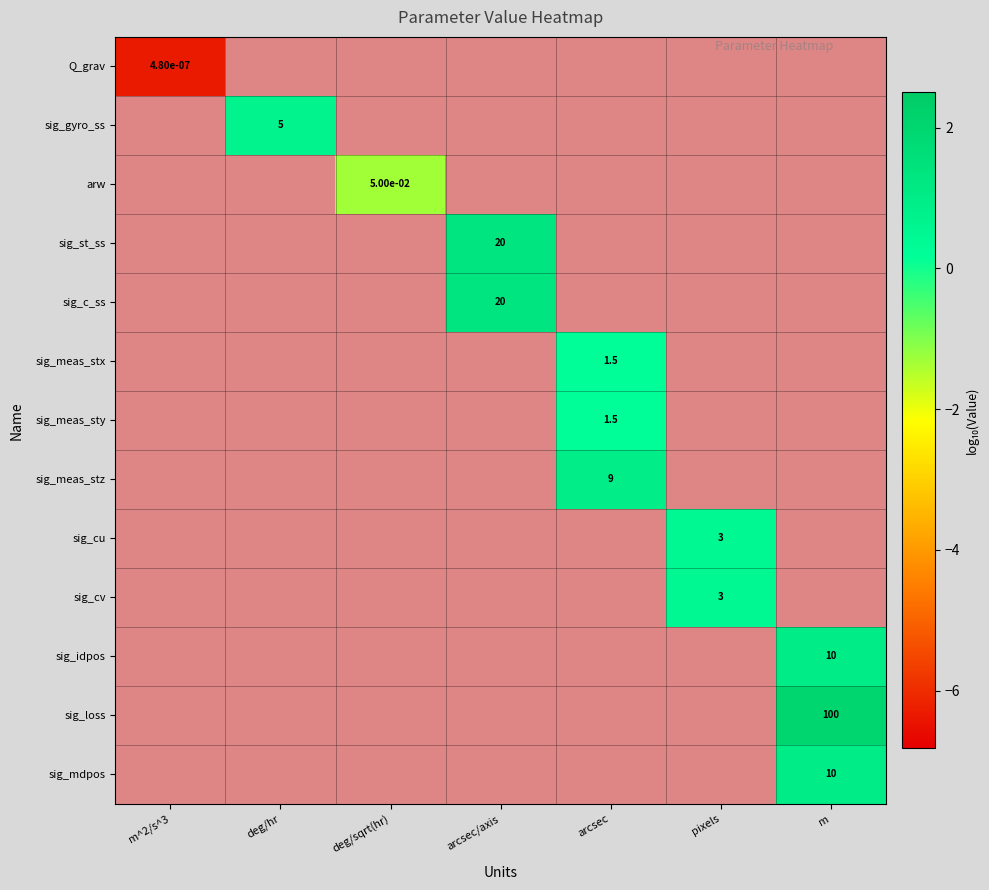

Which label corresponds to the smallest value in the chart?

m^2/s^3